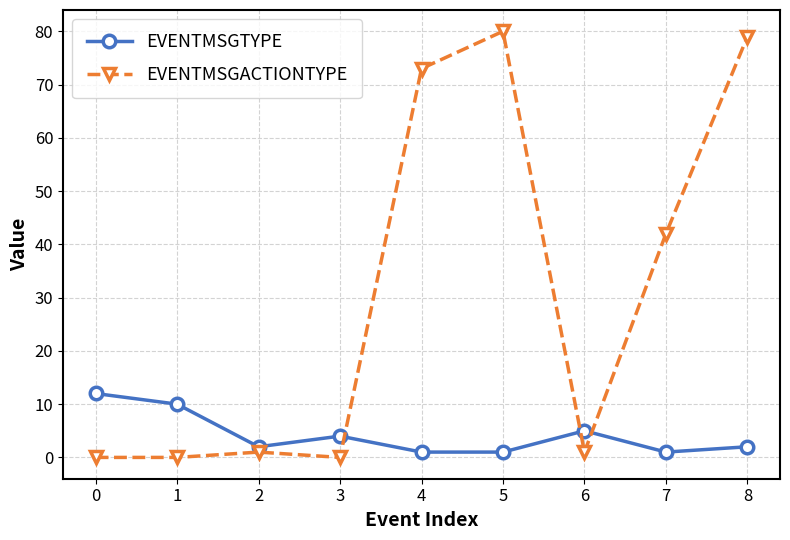

Rank the series by their average value, from highest to lowest.

EVENTMSGACTIONTYPE, EVENTMSGTYPE